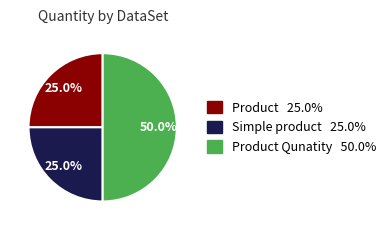

Count the number of slices in the pie.

3